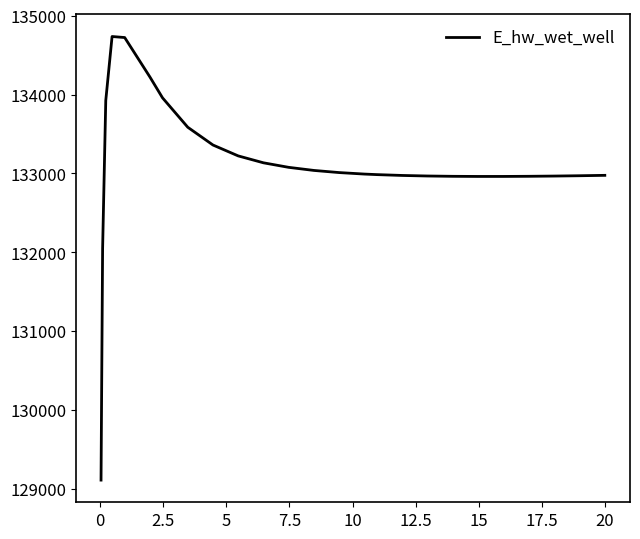

Does the chart display data point markers on the line(s)?

No